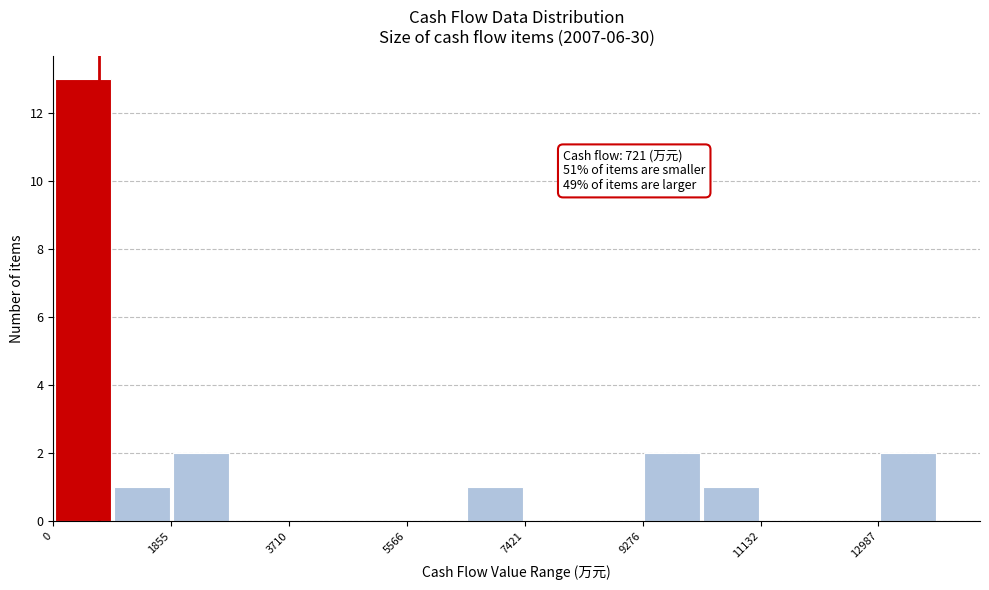

Which range on the x-axis has the tallest bar?

0 to 1000